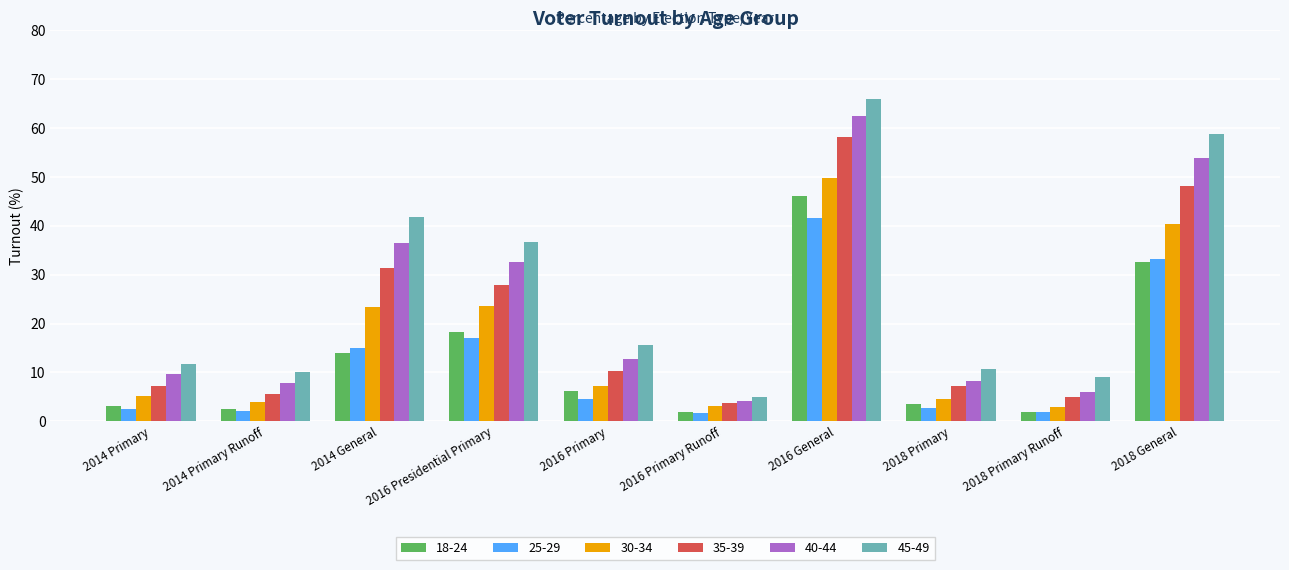

What is the sum of the 35-39 values at 2016 Primary Runoff and 2016 Presidential Primary?

31.6